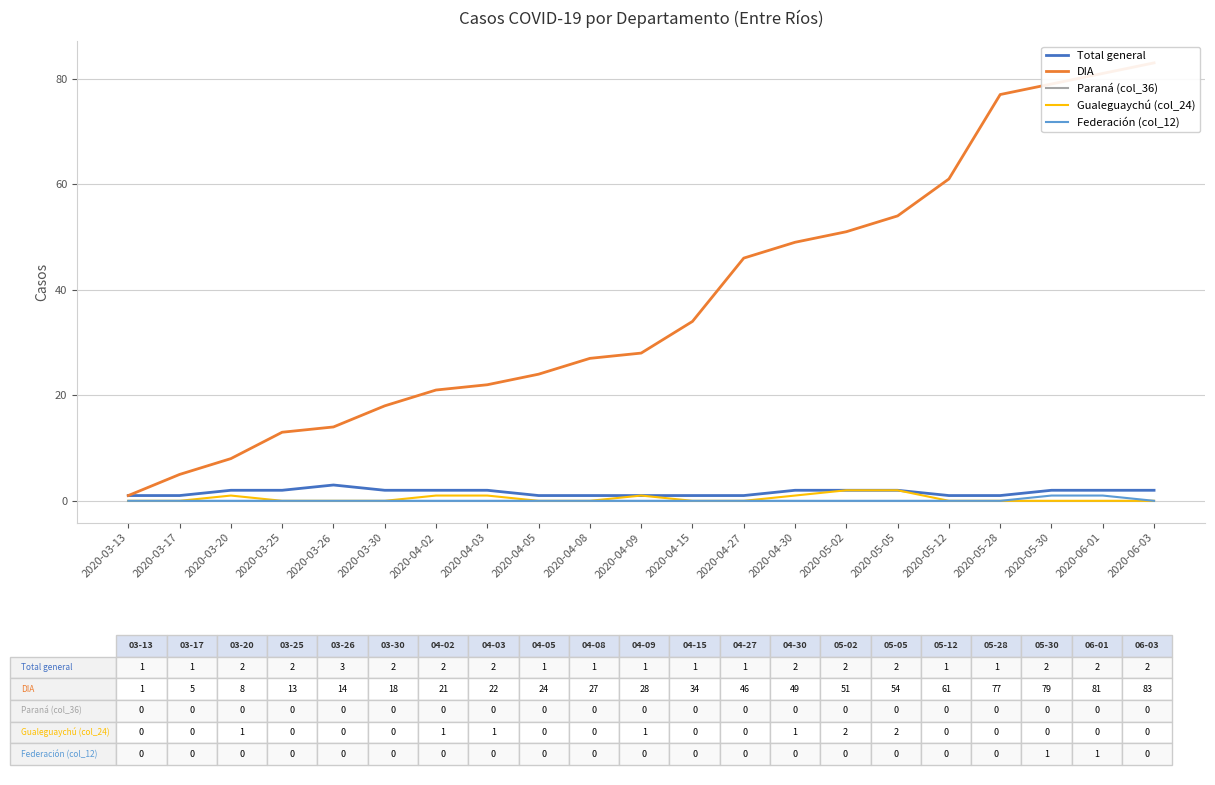

Does the chart display data point markers on the line(s)?

No